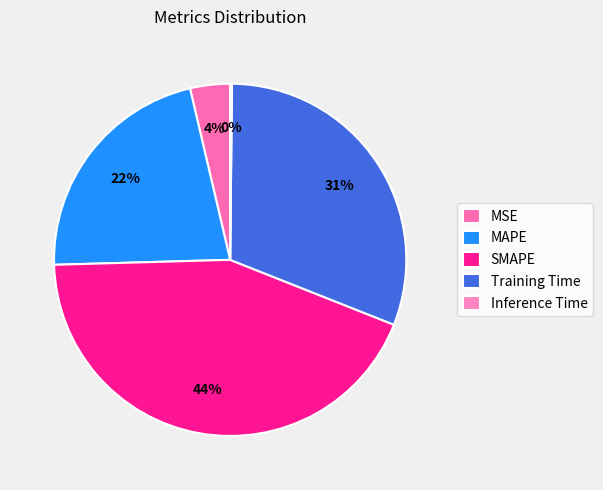

To the nearest percent, what is the difference between the Training Time and Inference Time slice percentages?

31%